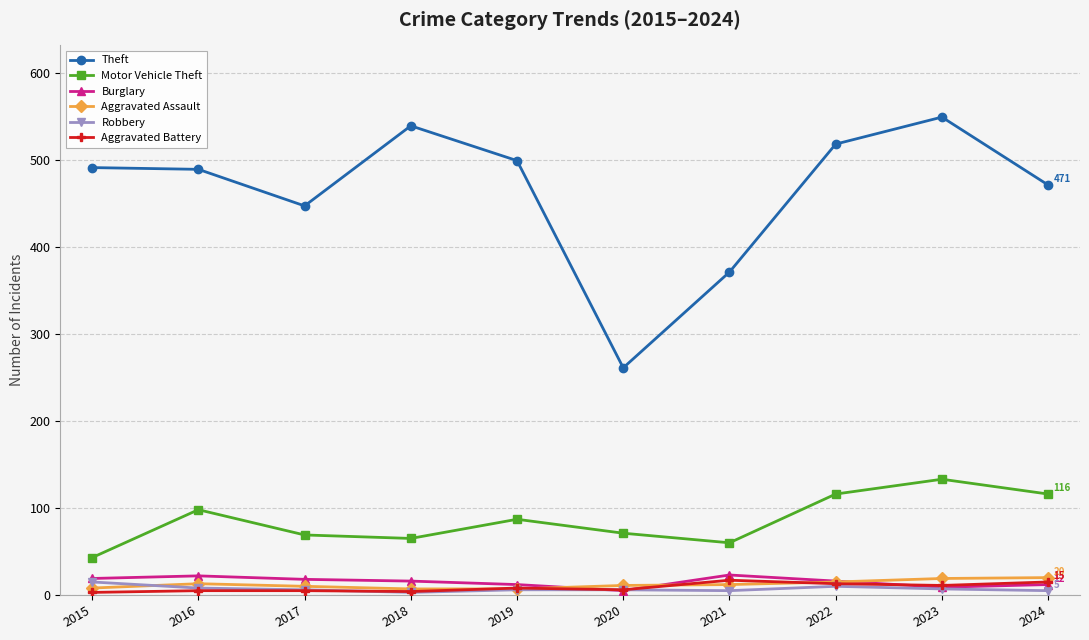

True or false: Motor Vehicle Theft and Robbery intersect in this chart.

False